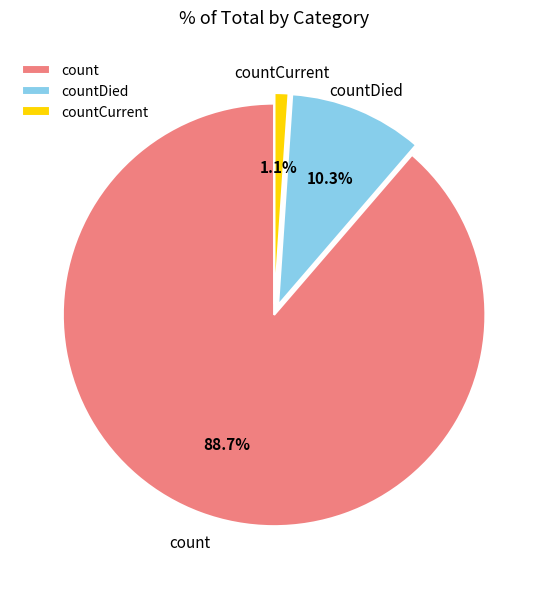

To the nearest percent, what portion does countCurrent represent?

1%